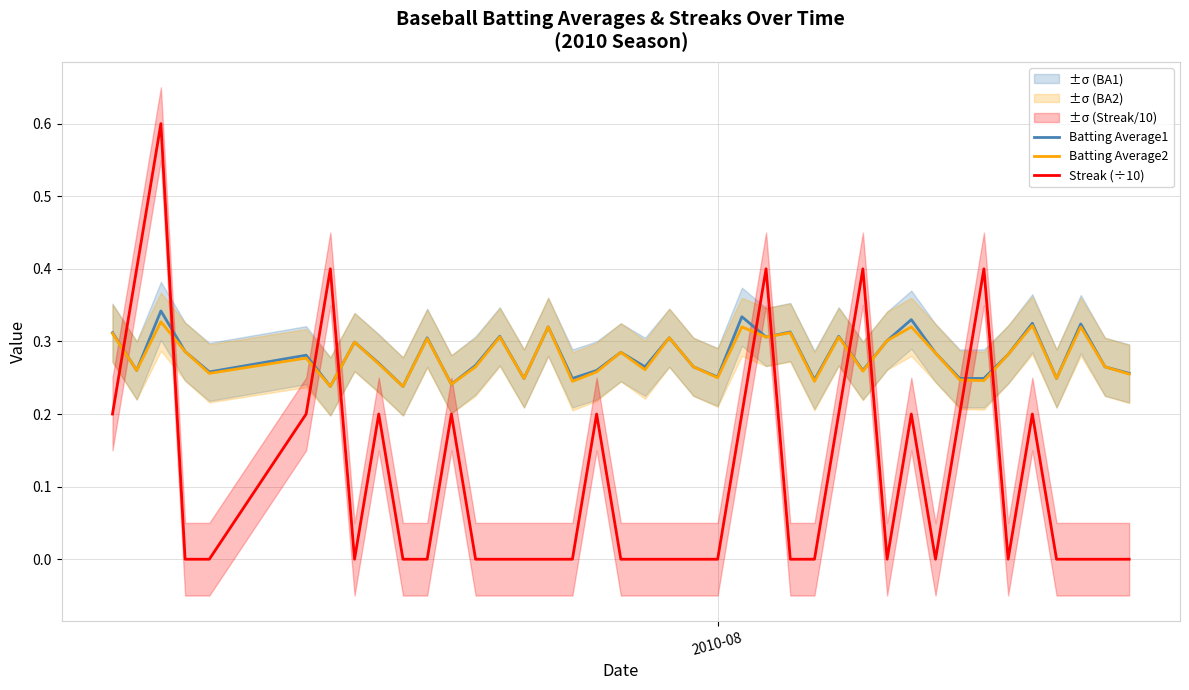

How many times do Batting Average1 and Streak (÷10) cross each other?

10